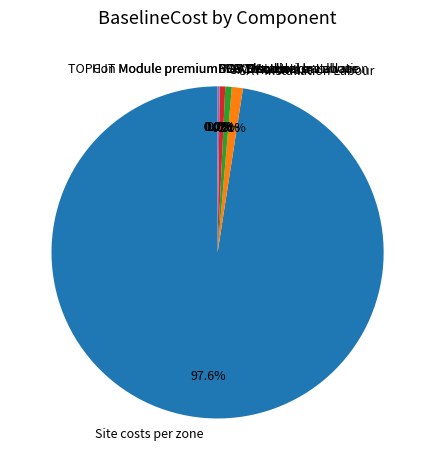

Do MAV Hardware and MAV Installation Labour together represent more than half of the pie?

No